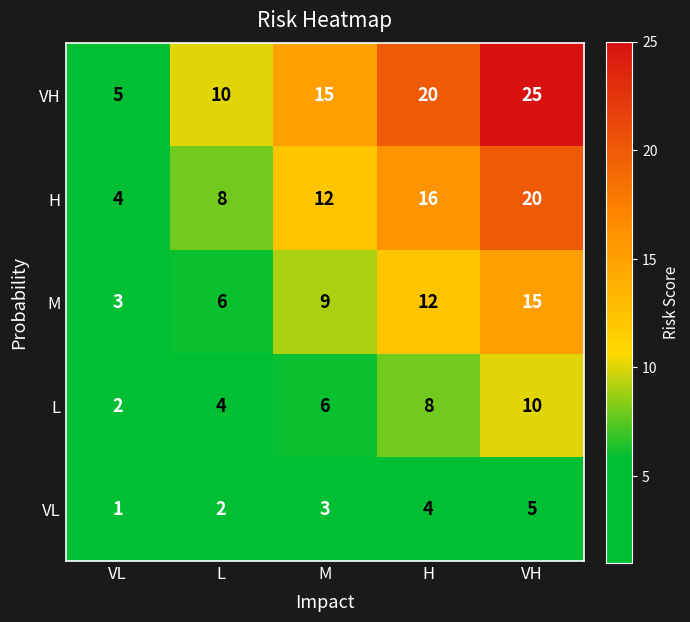

What is the difference between the highest and lowest values at L?

8